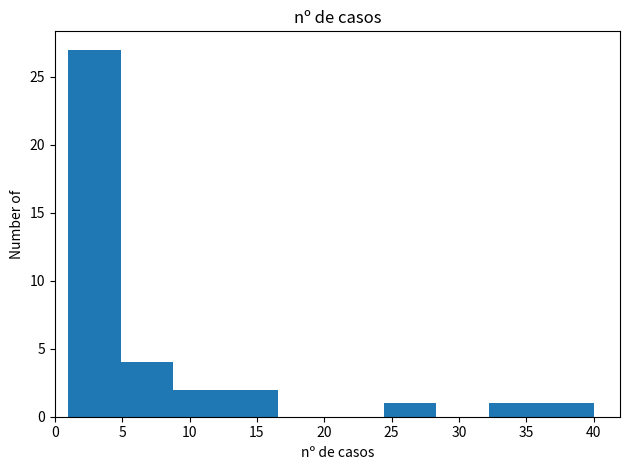

Over which range of the x-axis is the bar tallest?

1.0 to 4.9